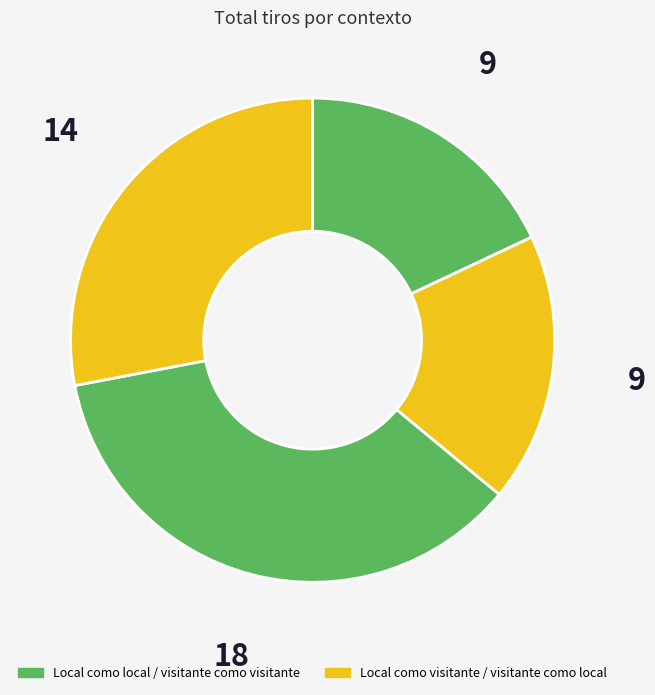

How many slices are in this pie chart?

4